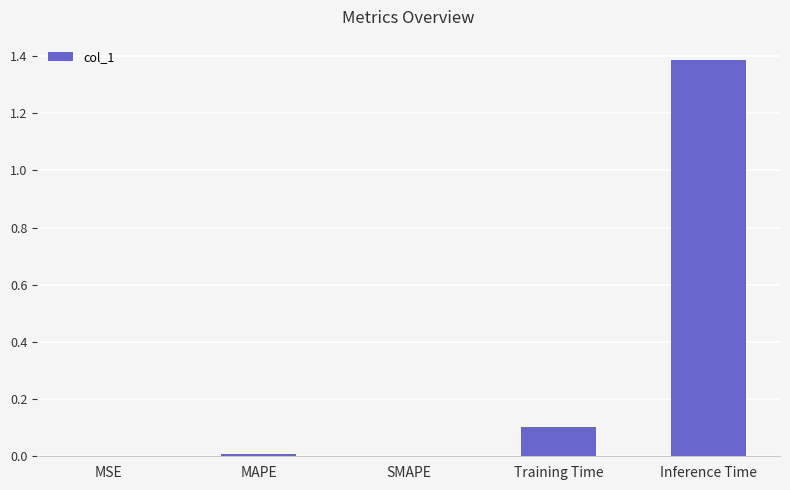

Are the bars grouped side by side (vs. stacked)?

No